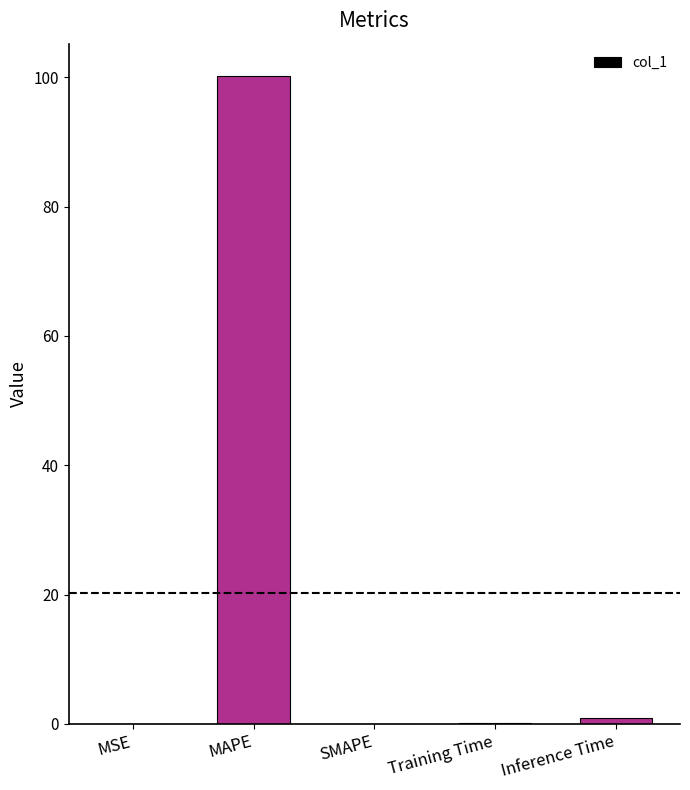

Which label corresponds to the largest value in the chart?

MAPE